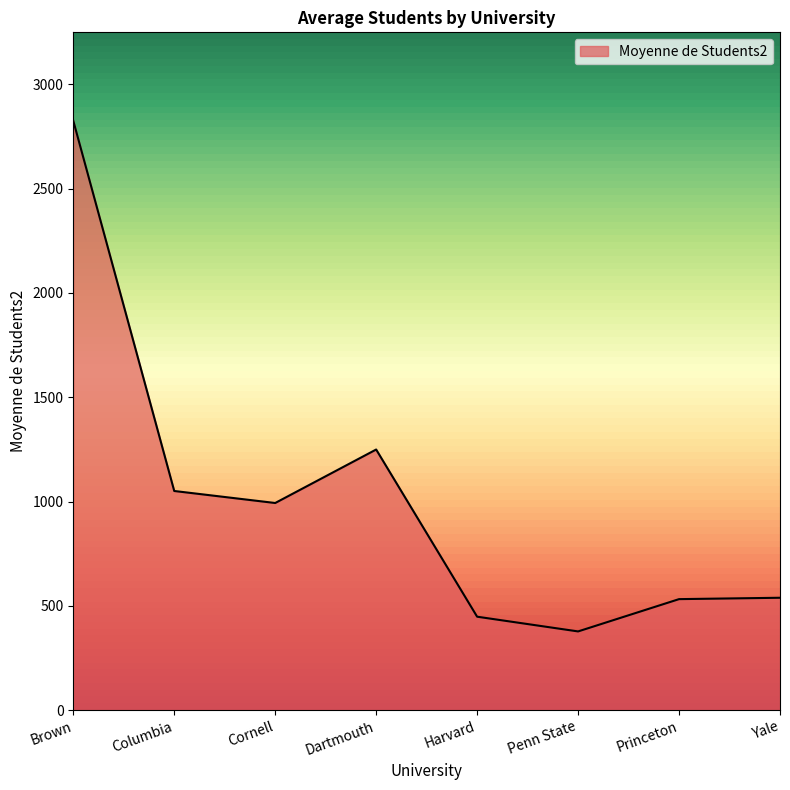

What is the average value?

1001.9